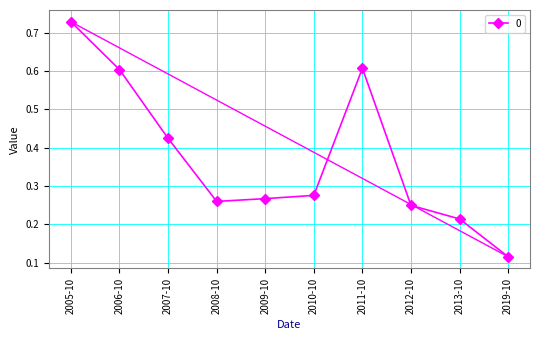

The chart shows a value of 0.1 at 2012-10. True or false?

False